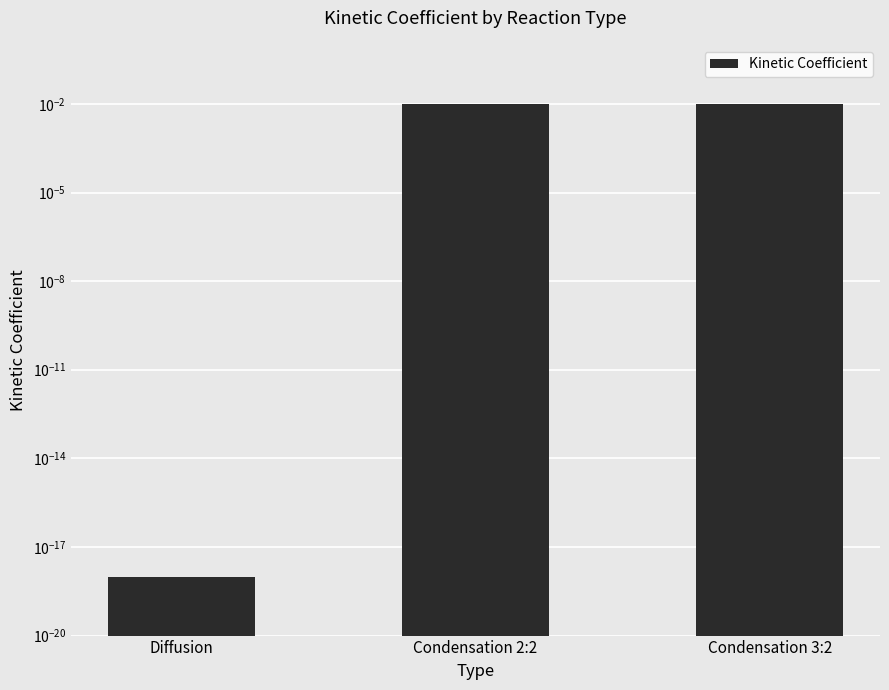

Which category has the highest value across all series?

Condensation 2:2